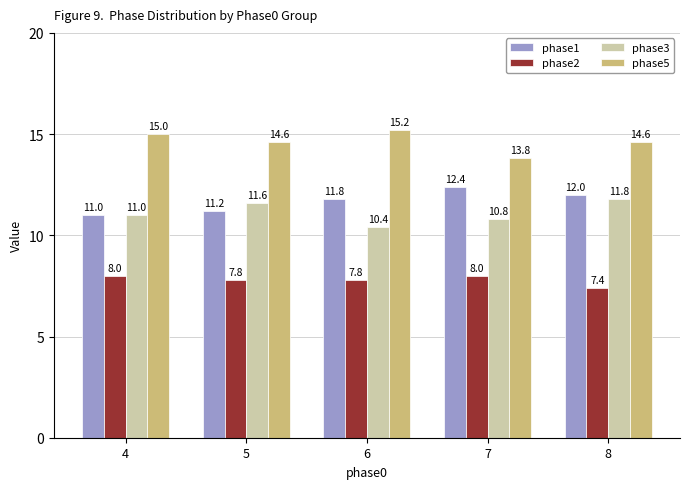

Is the value of phase3 at 8 greater than the value of phase2 at 5?

Yes